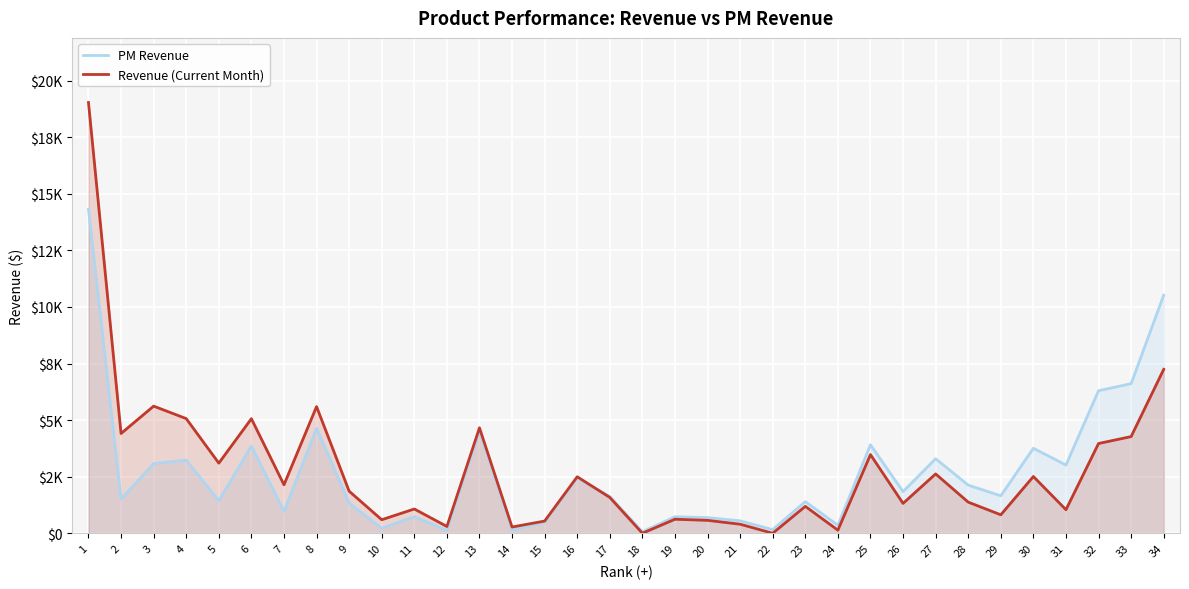

True or false: PM Revenue has a value of 385.2 at 7.

False